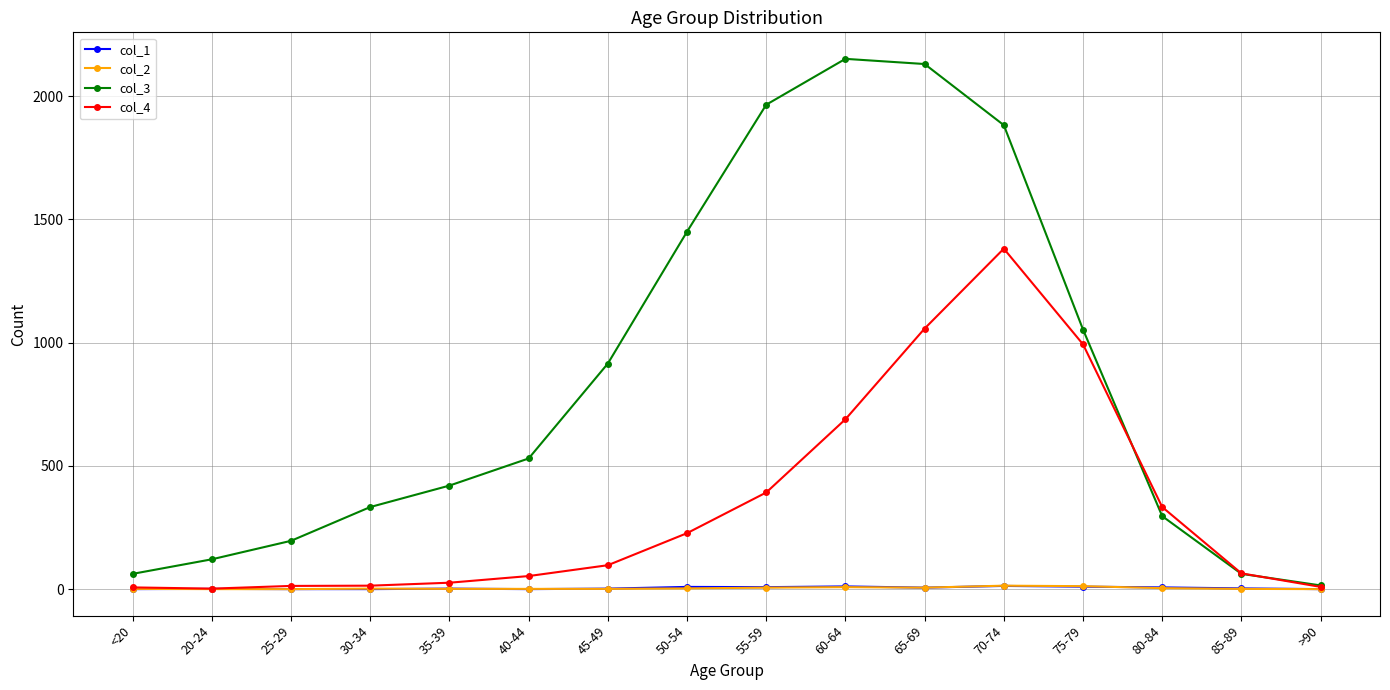

What is the approximate value of col_3 at 35-39?

420